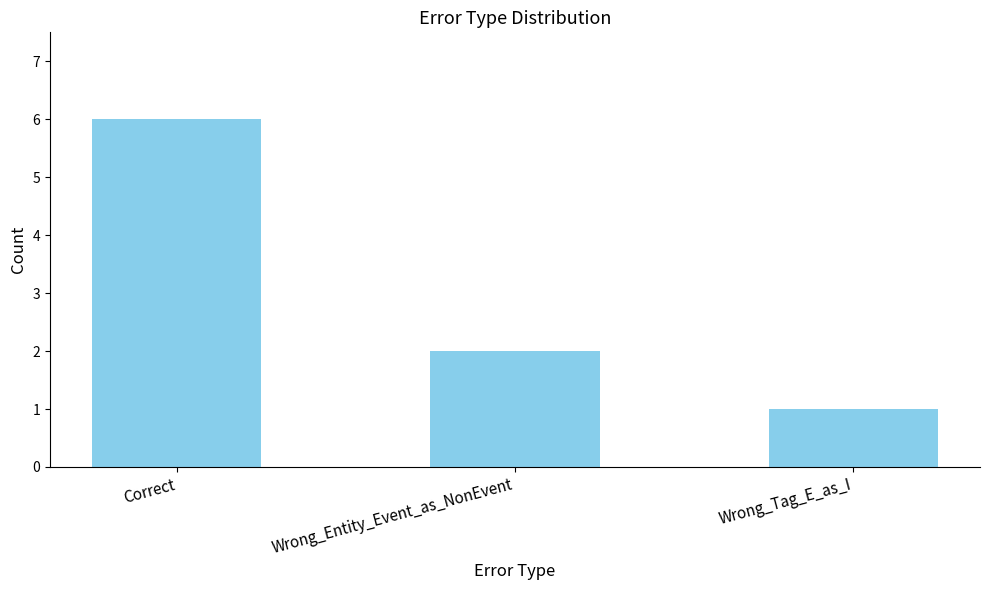

Reading right to left, what are all the values shown in this chart?

1	2	6